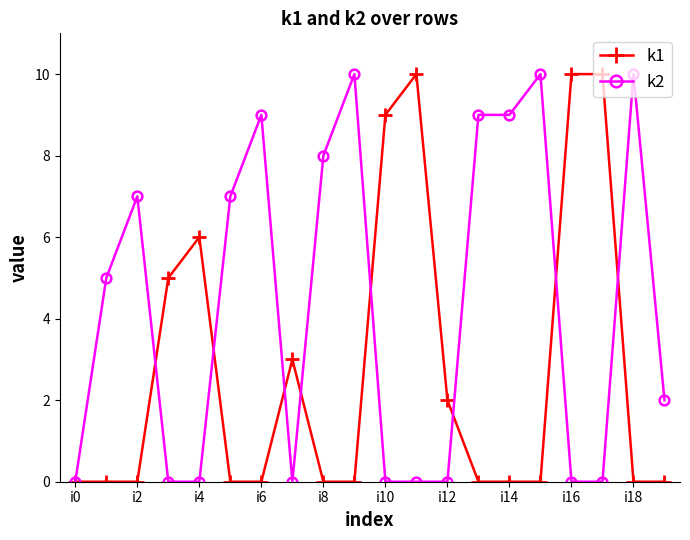

Which series has the largest total across all categories?

k2